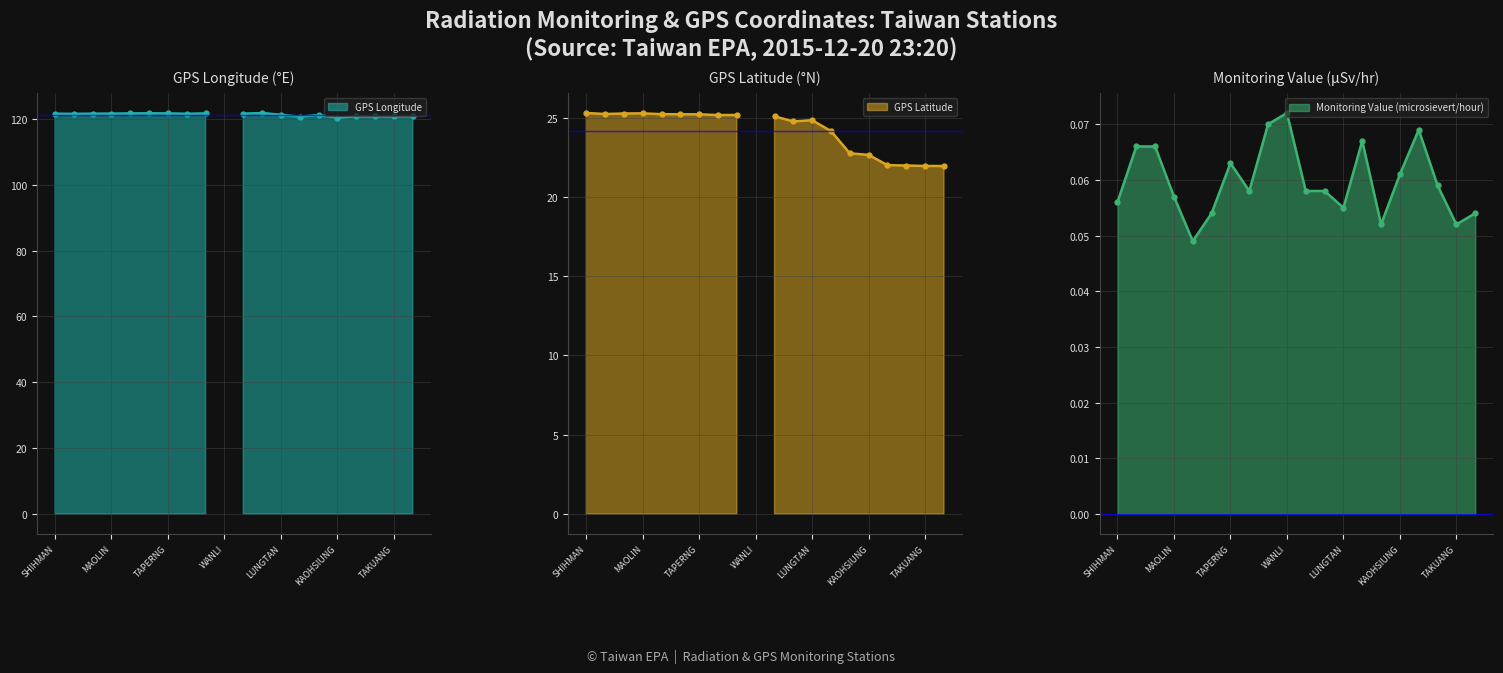

Reading left to right, list all the values displayed in this chart.

GPS Longitude: SHIHMAN=121.6	SHANGI=121.5	SHIHBENGSHAN=121.6	MAOLIN=121.6	CHINSHAN=121.6	YEHLIU=121.7	TAPERNG=121.7	YANGMINSHAN=121.5	TAPING=121.6	WANLI=0.0	TAIPEI=121.6	ILAN=121.8	LUNGTAN=121.2	TAICHUNG=120.7	TAITUNG=121.2	KAOHSIUNG=120.3	HENGCHUN=120.8	LUNGCHUAN=120.7	TAKUANG=120.7	KENTING=120.8
GPS Latitude: SHIHMAN=25.3	SHANGI=25.2	SHIHBENGSHAN=25.3	MAOLIN=25.3	CHINSHAN=25.2	YEHLIU=25.2	TAPERNG=25.2	YANGMINSHAN=25.2	TAPING=25.2	WANLI=0.0	TAIPEI=25.1	ILAN=24.8	LUNGTAN=24.8	TAICHUNG=24.1	TAITUNG=22.8	KAOHSIUNG=22.6	HENGCHUN=22.0	LUNGCHUAN=22.0	TAKUANG=21.9	KENTING=21.9
Monitoring Value (microsievert/hour): SHIHMAN=0.1	SHANGI=0.1	SHIHBENGSHAN=0.1	MAOLIN=0.1	CHINSHAN=0.0	YEHLIU=0.1	TAPERNG=0.1	YANGMINSHAN=0.1	TAPING=0.1	WANLI=0.1	TAIPEI=0.1	ILAN=0.1	LUNGTAN=0.1	TAICHUNG=0.1	TAITUNG=0.1	KAOHSIUNG=0.1	HENGCHUN=0.1	LUNGCHUAN=0.1	TAKUANG=0.1	KENTING=0.1